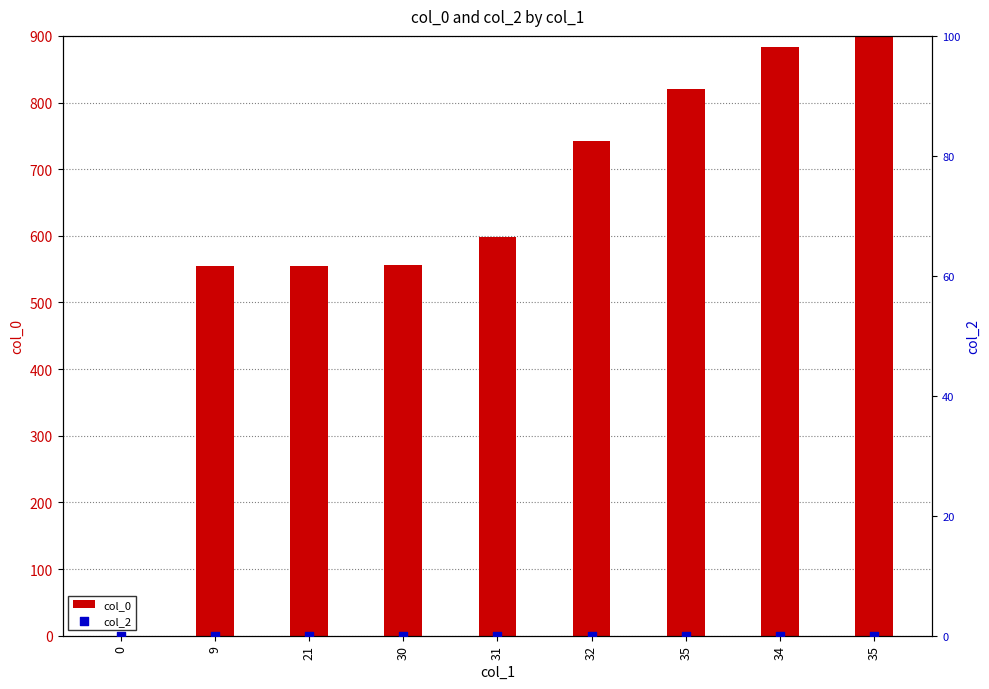

Which series has the largest total across all categories?

col_0